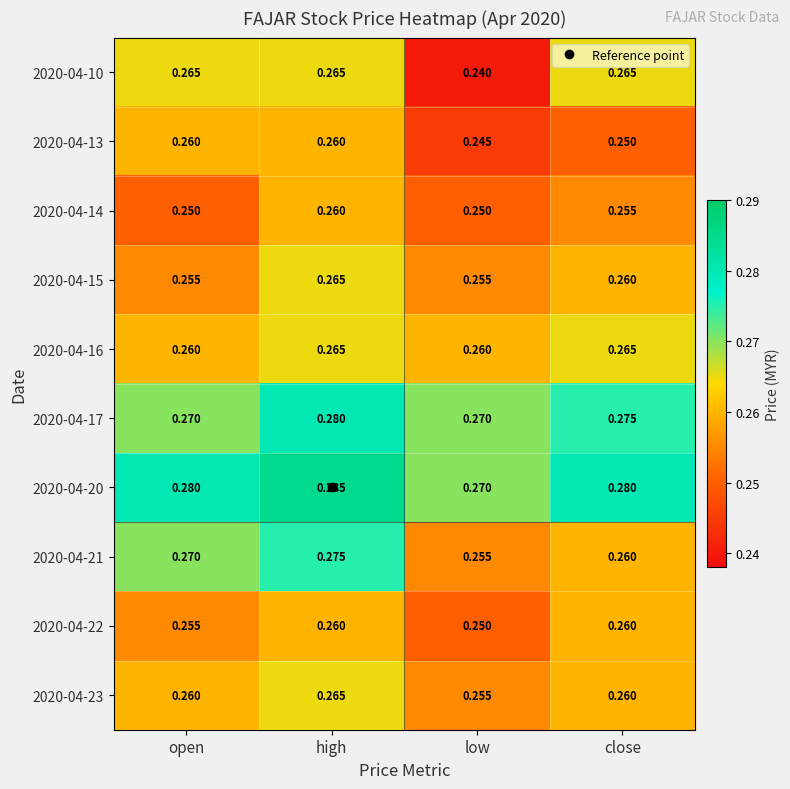

Where is 2020-04-10 nearest to the value 0?

low